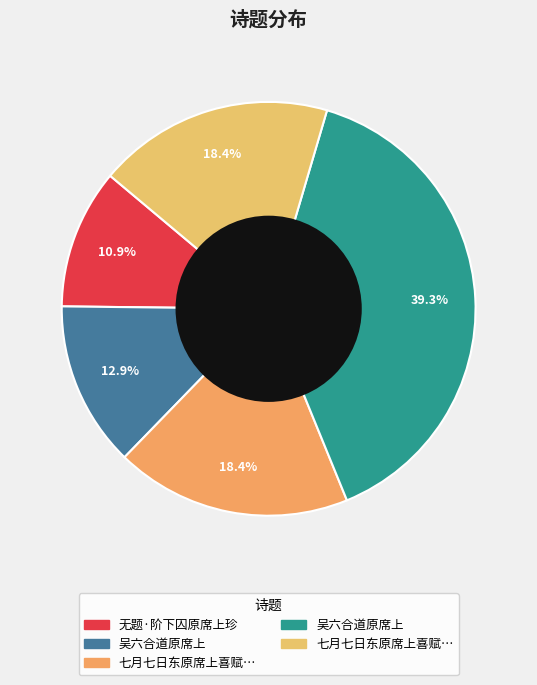

Which slice is the largest?

吴六合道原席上